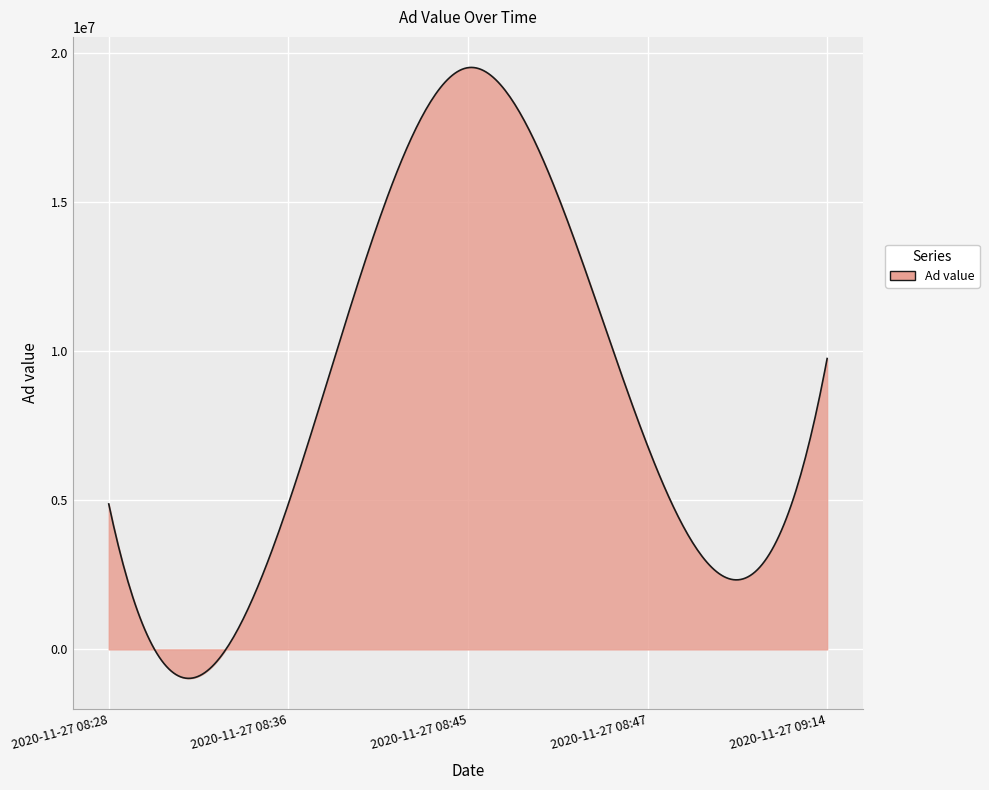

What is the minimum value shown in the chart?

-971561.0